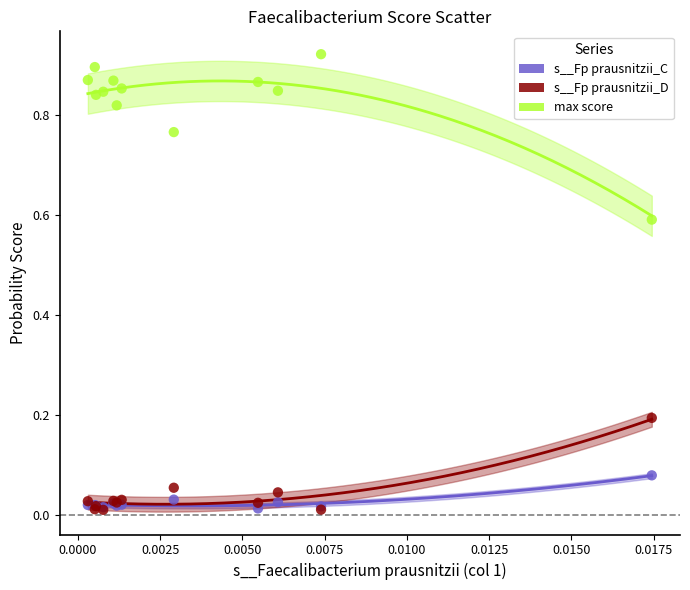

Which series has the largest Y range (max minus min)?

max score